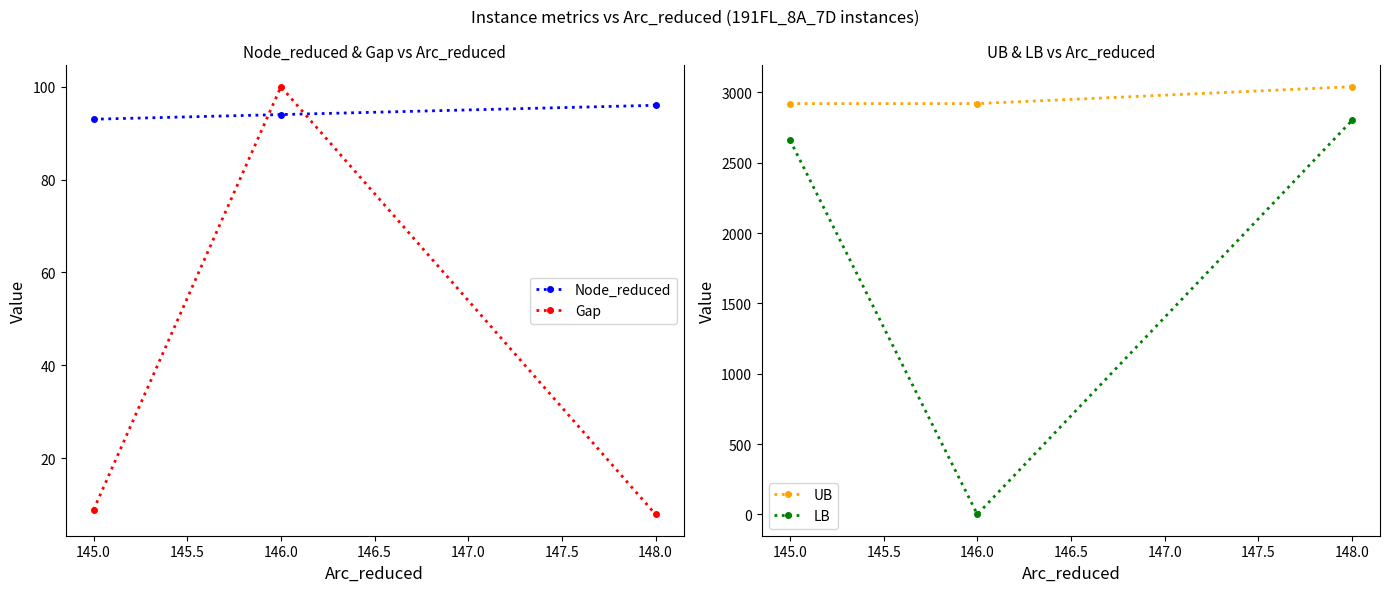

How many data points in Gap are above 8?

2